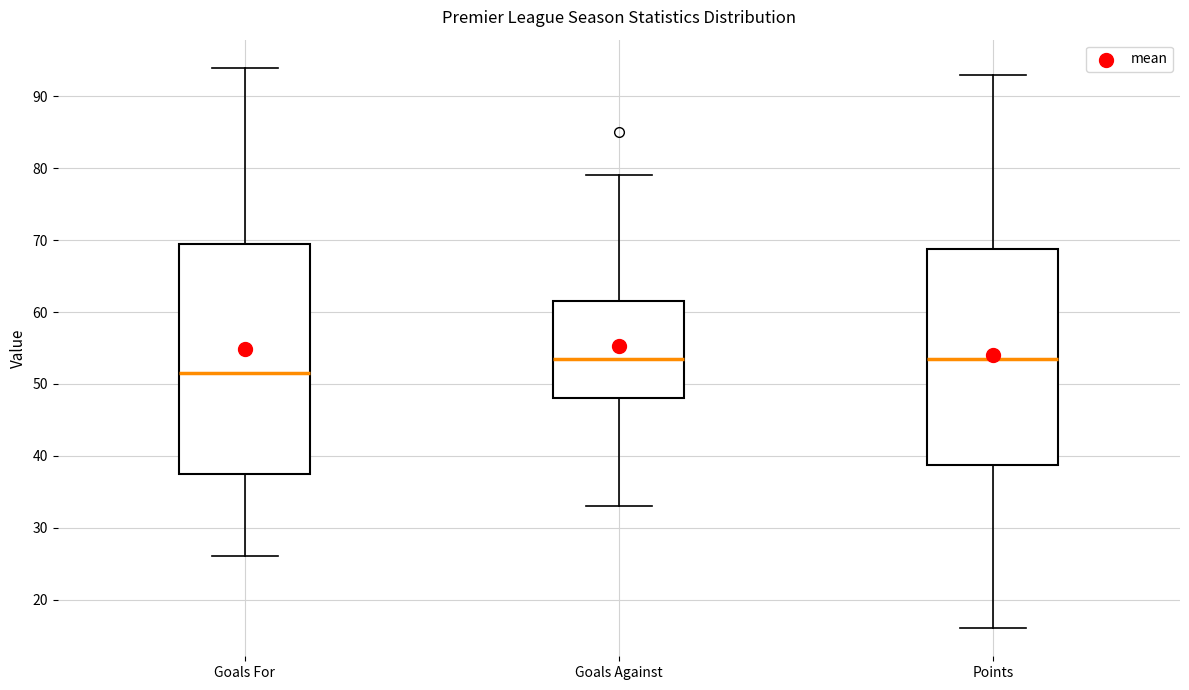

Where does the median line of the box for Points sit on the y-axis? The values are not printed on the chart, so give them approximately, as read against the axis.

54